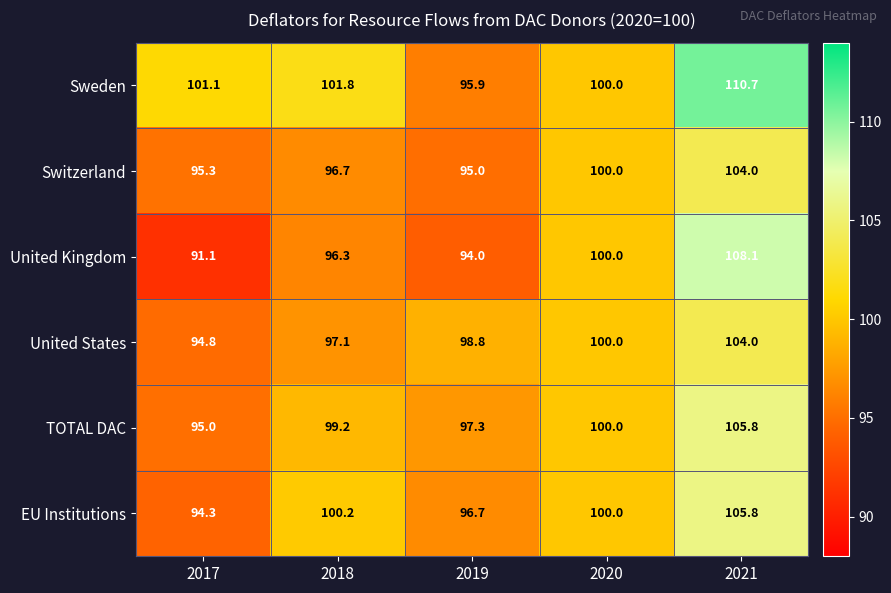

Reading left to right, list all the values displayed in this chart.

Sweden: 2017=101.1	2018=101.8	2019=95.9	2020=100.0	2021=110.7
Switzerland: 2017=95.3	2018=96.7	2019=95.0	2020=100.0	2021=104.0
United Kingdom: 2017=91.1	2018=96.3	2019=94.0	2020=100.0	2021=108.1
United States: 2017=94.8	2018=97.1	2019=98.8	2020=100.0	2021=104.0
TOTAL DAC: 2017=95.0	2018=99.2	2019=97.3	2020=100.0	2021=105.8
EU Institutions: 2017=94.3	2018=100.2	2019=96.7	2020=100.0	2021=105.8